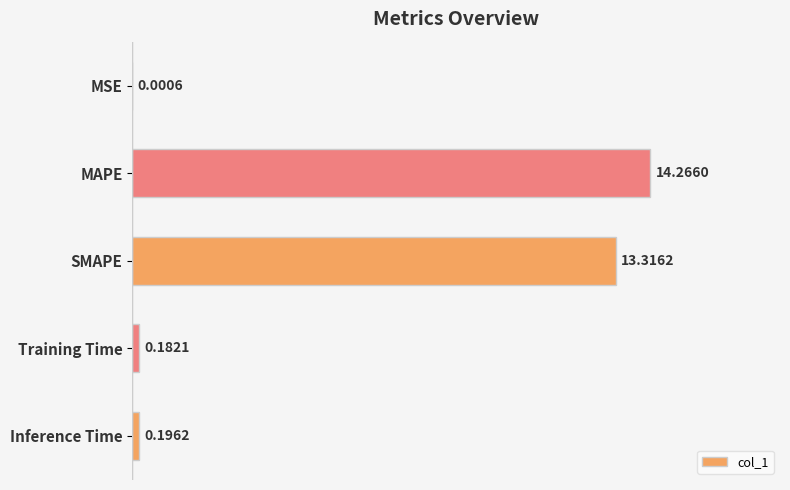

Where is the data nearest to the value 7?

SMAPE